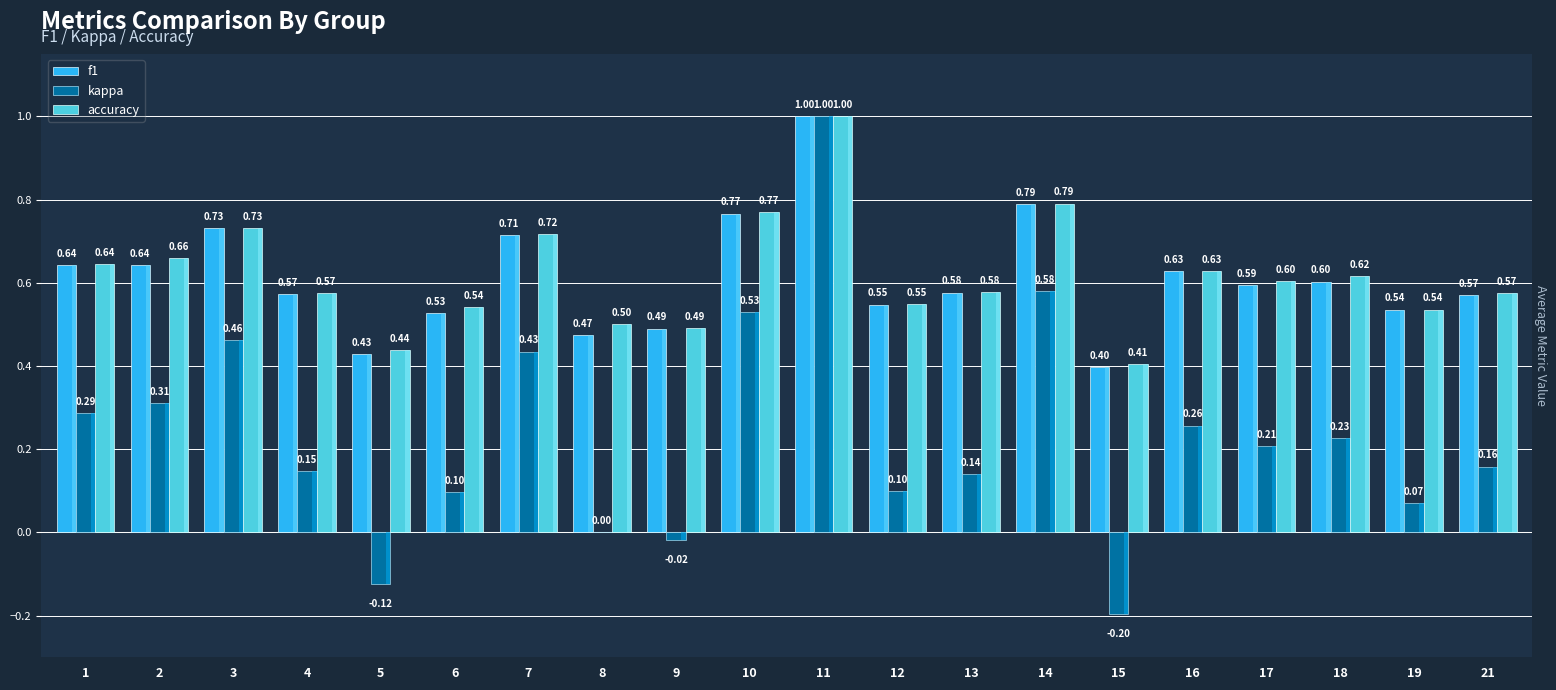

What is the total value across all series at 11?

3.0